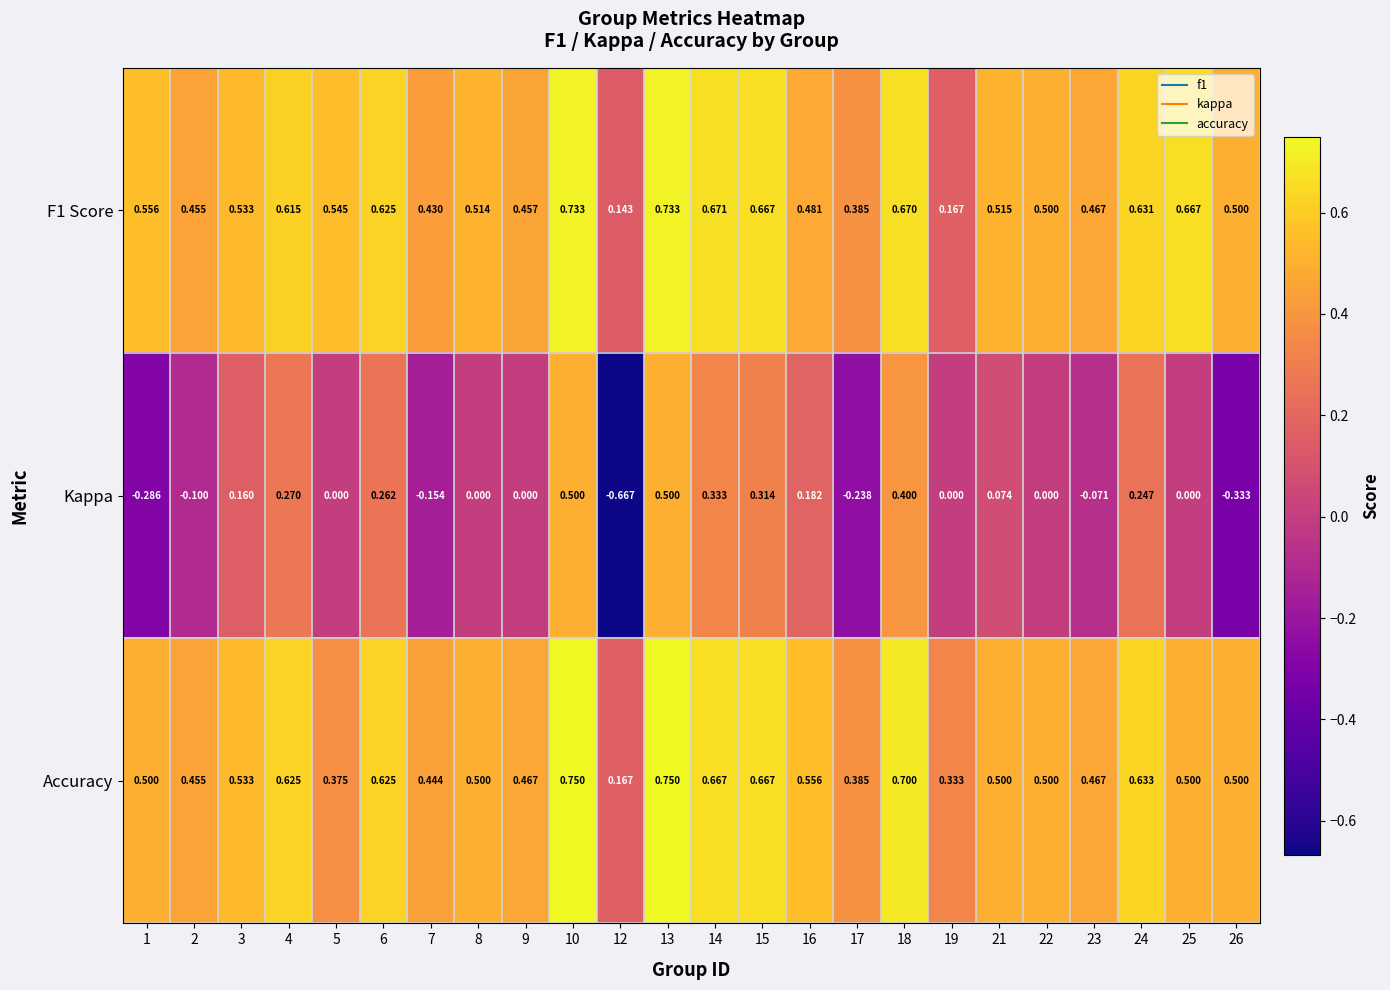

Which series changed the most between 14 and 18?

Kappa